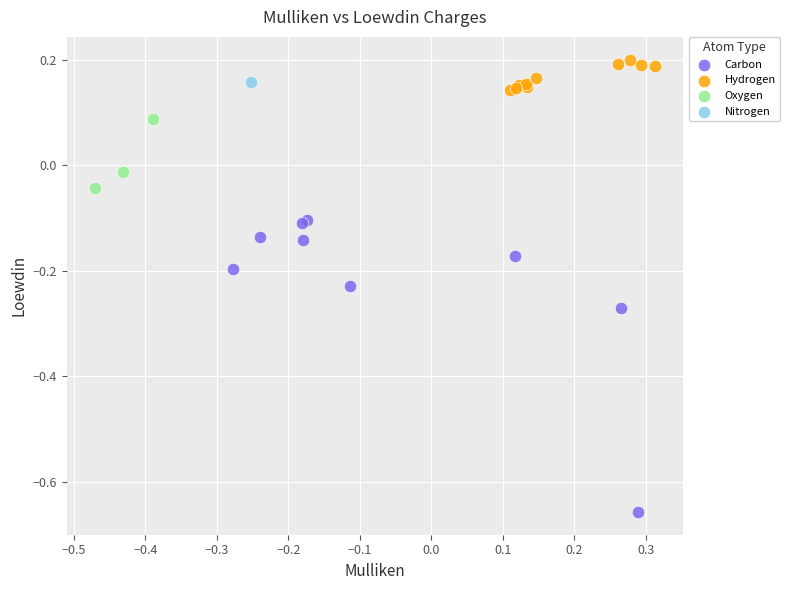

Which series reaches the maximum Y coordinate?

Hydrogen